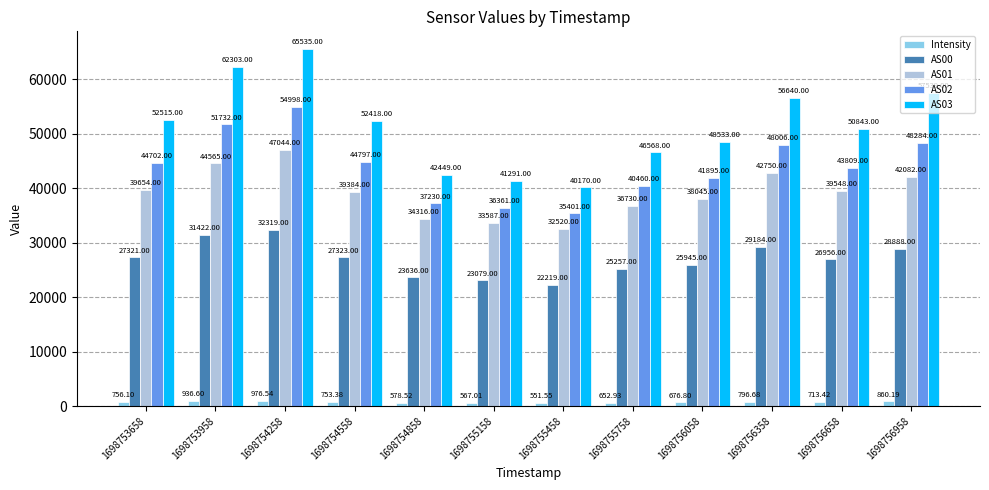

Read the AS02 value at 1698756658.

43809.0